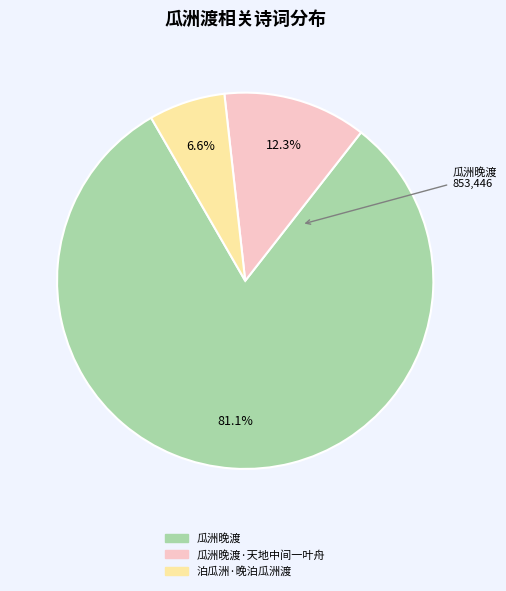

Is there any slice that represents more than half of the pie?

Yes